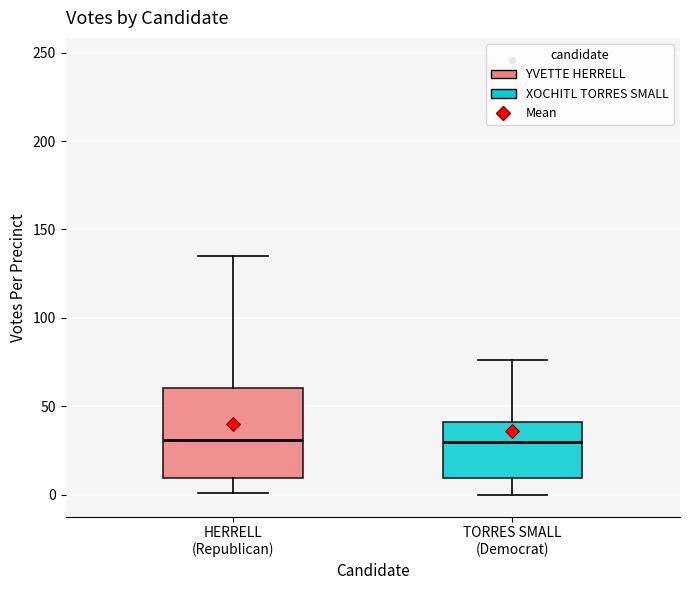

Reading left to right, read every box against the y-axis: the position of its median line, the range the box covers, and the ends of its whiskers. The values are not printed on the chart, so give them approximately, as read against the axis.

HERRELL (Republican): median 30, box 10 to 60, whiskers 0 to 135
TORRES SMALL (Democrat): median 30, box 10 to 40, whiskers 0 to 75